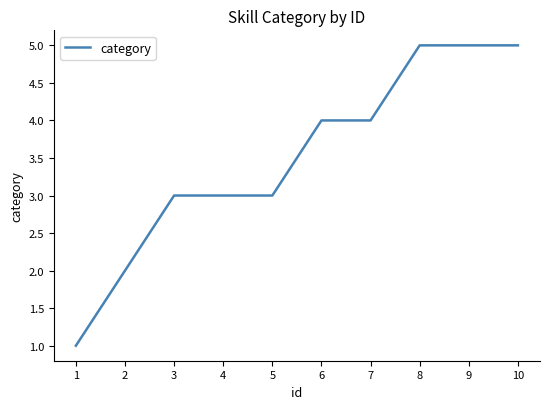

Which label corresponds to the smallest value in the chart?

1